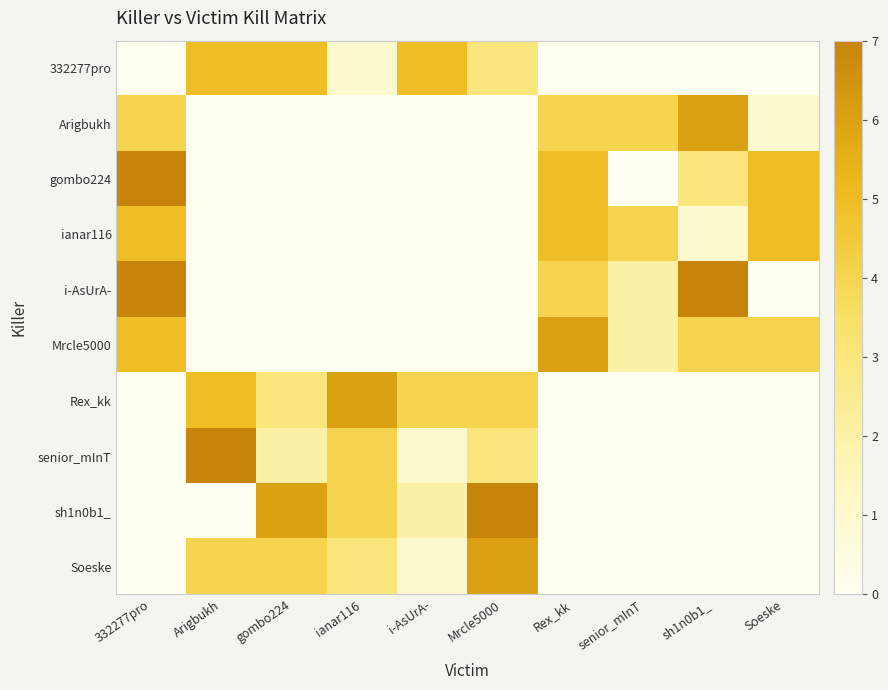

What is the difference between the highest and lowest values at gombo224?

6